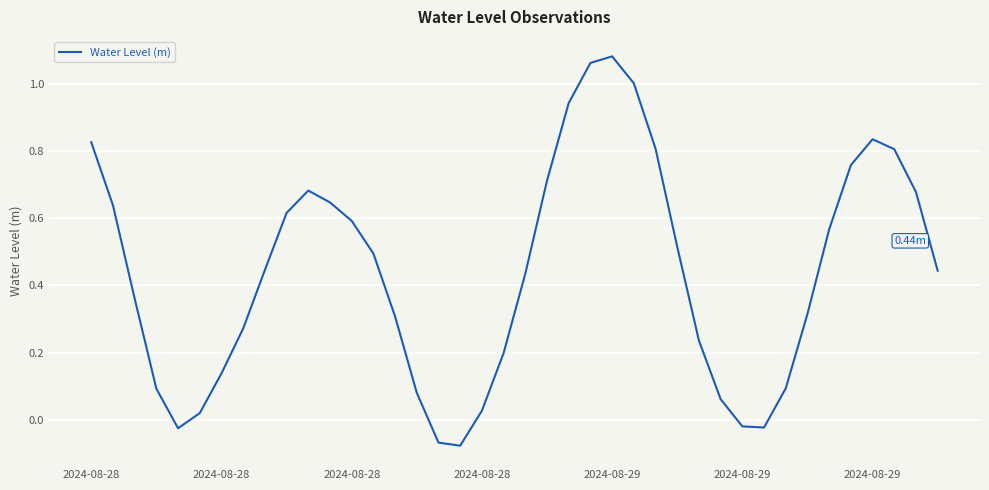

How many interior local valleys (lower than both neighbors) does the data have?

3